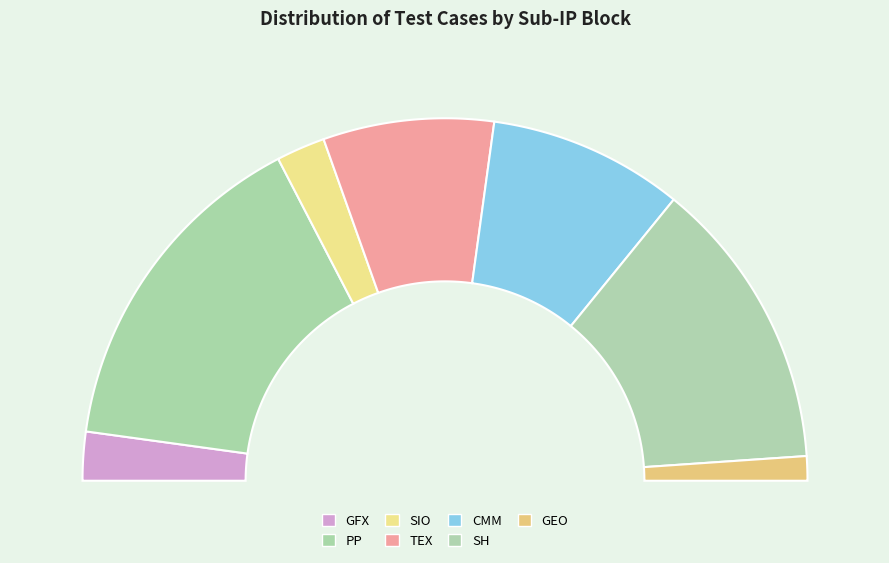

What is the change in value from GFX to PP?

+12